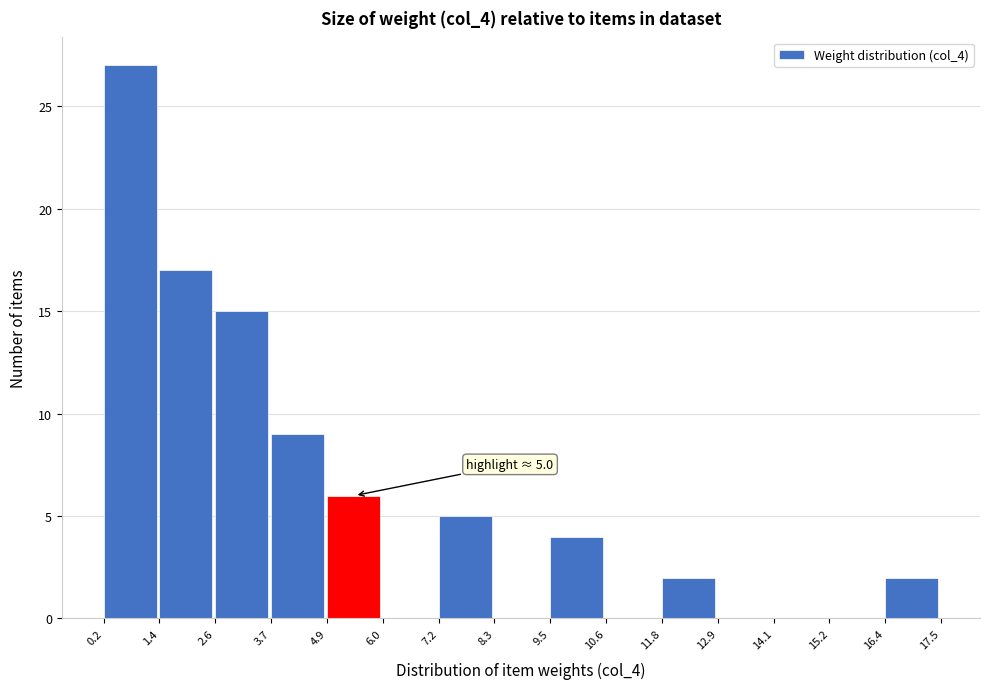

Over which range of the x-axis is the bar tallest?

0.2 to 1.4